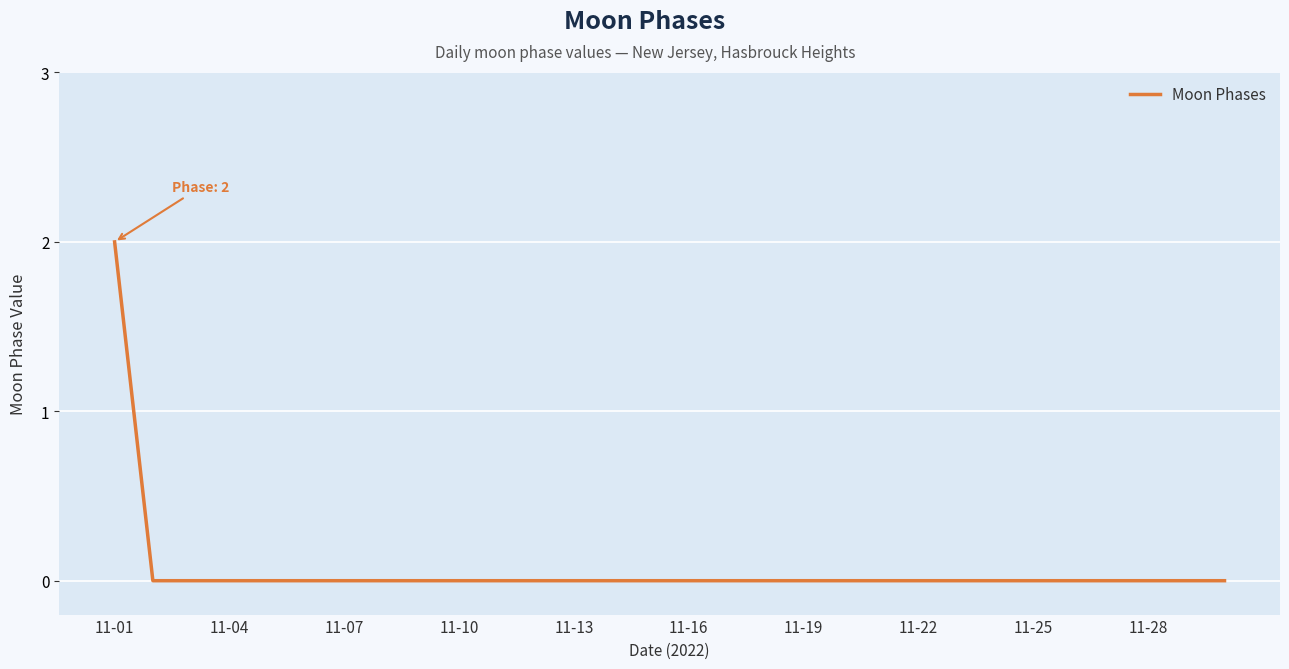

Count the values in the range 0 to 1.

29